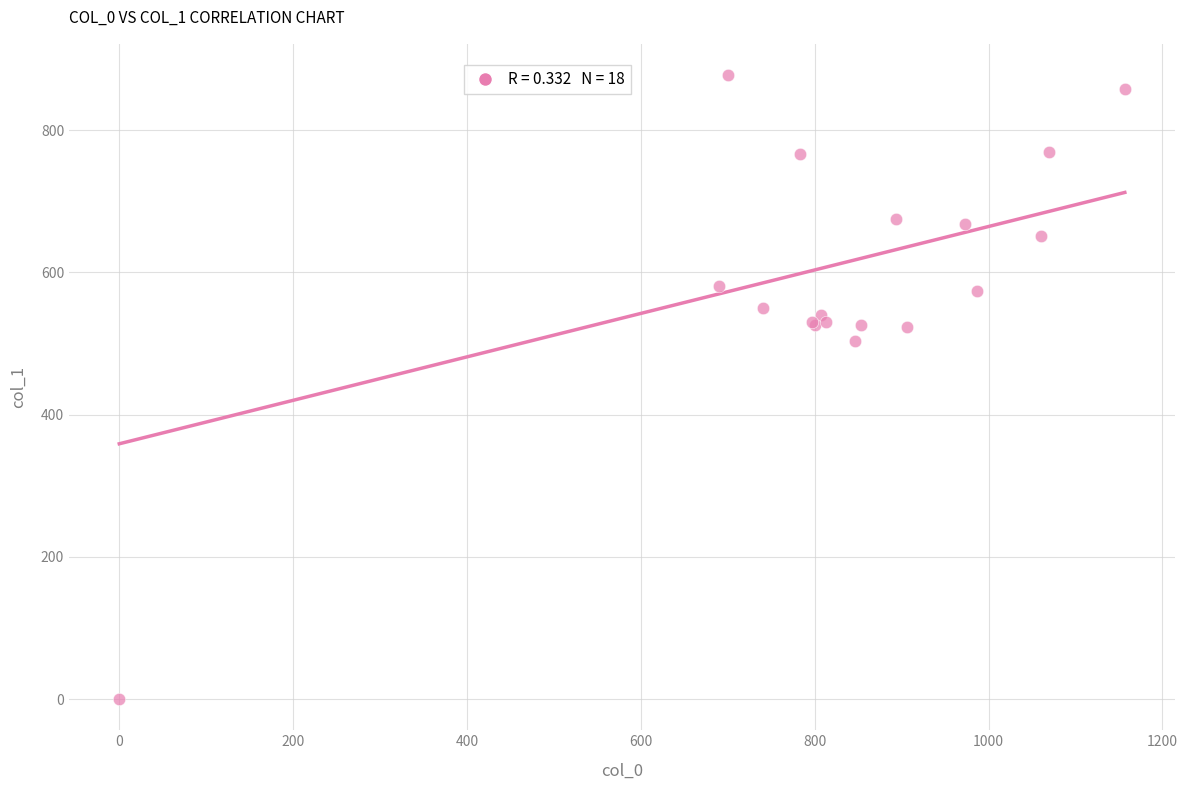

What Y value in the scatter plot is closest to 438?

502.9